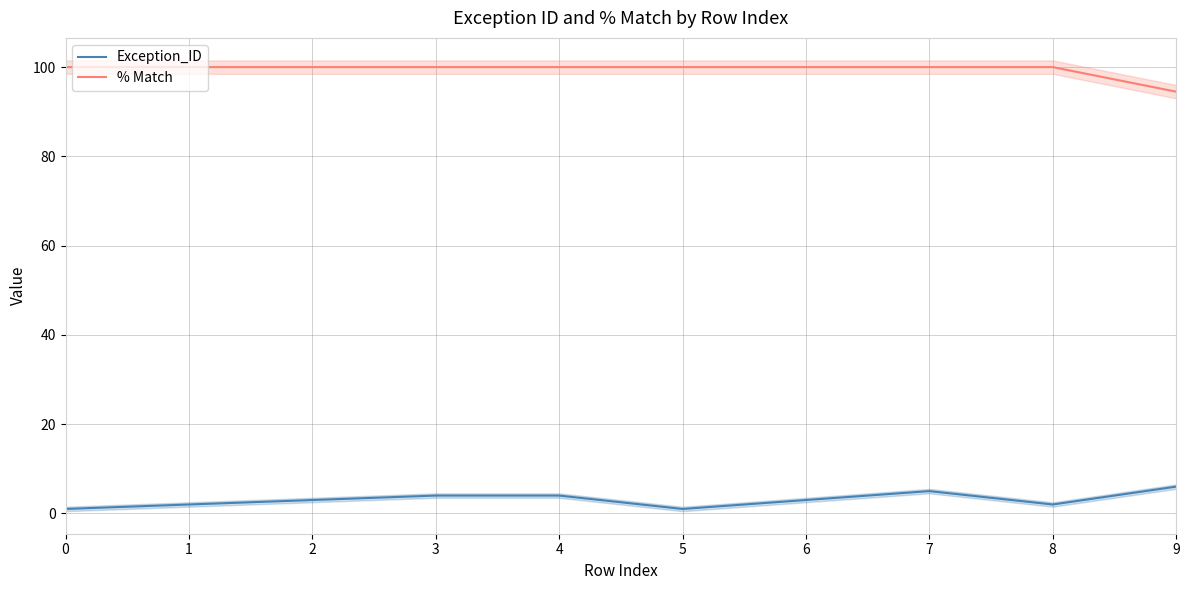

The % Match series shows 100.0 at 3. True or false?

True